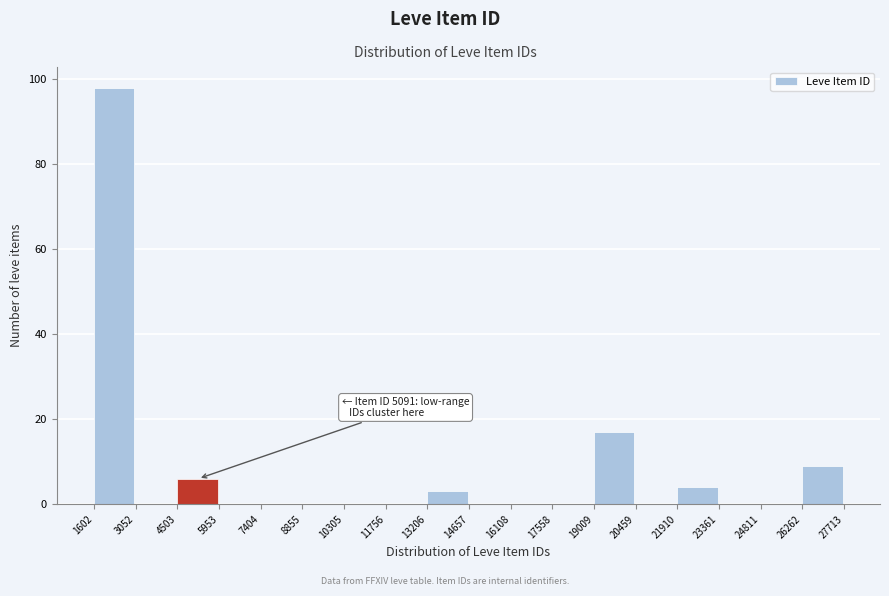

Over which range of the x-axis is the bar tallest?

1602 to 3052